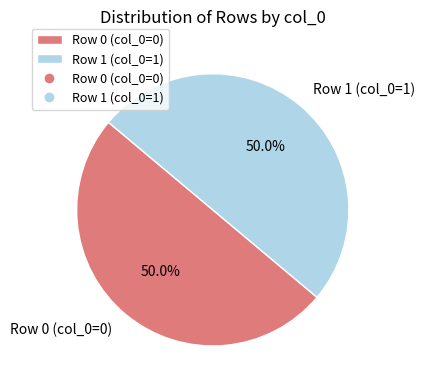

How many segments does this pie chart have?

2